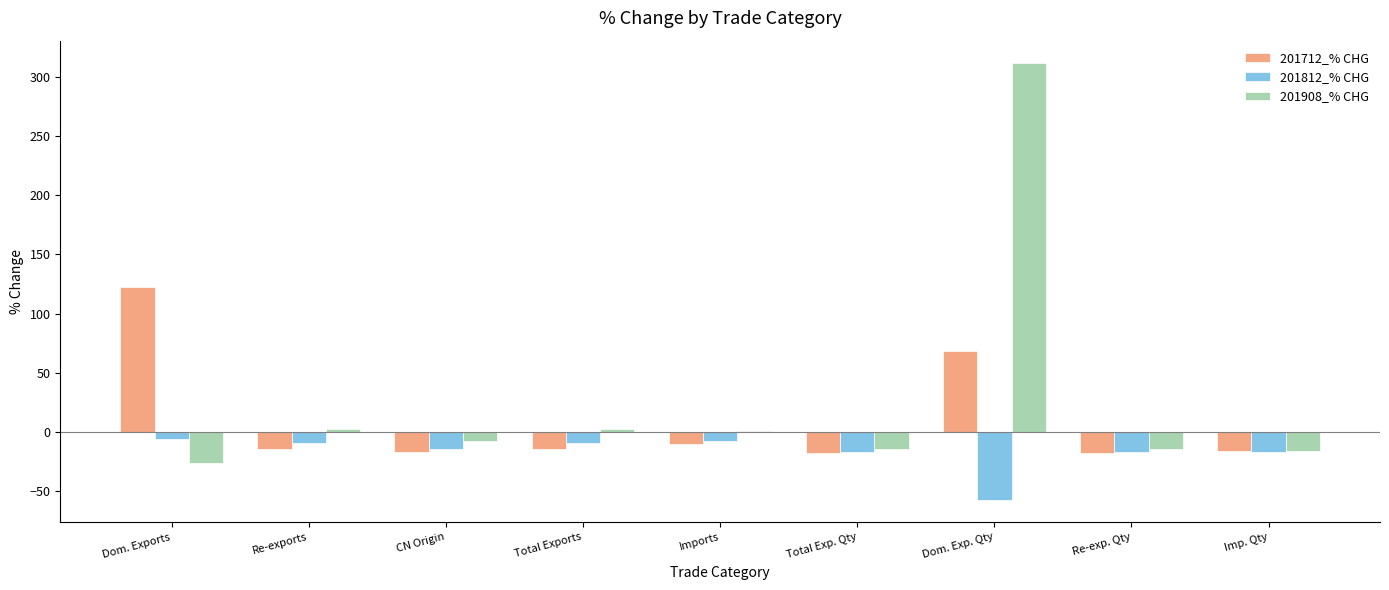

How many distinct data groups are displayed?

3